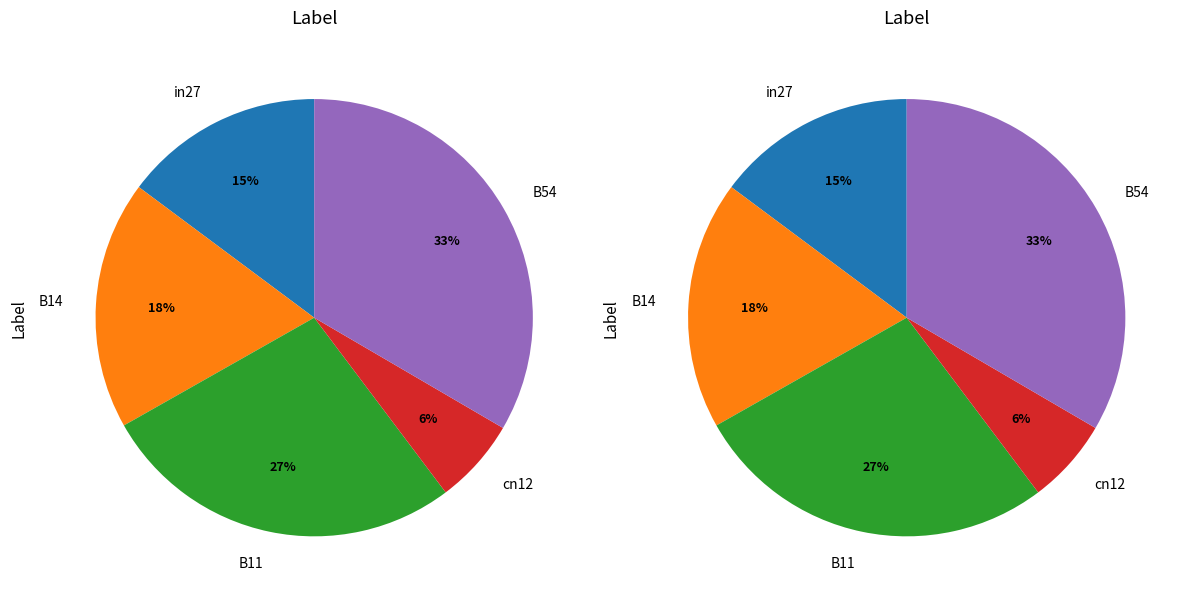

To the nearest percent, what is the difference between the cn12 and B11 slice percentages?

21%